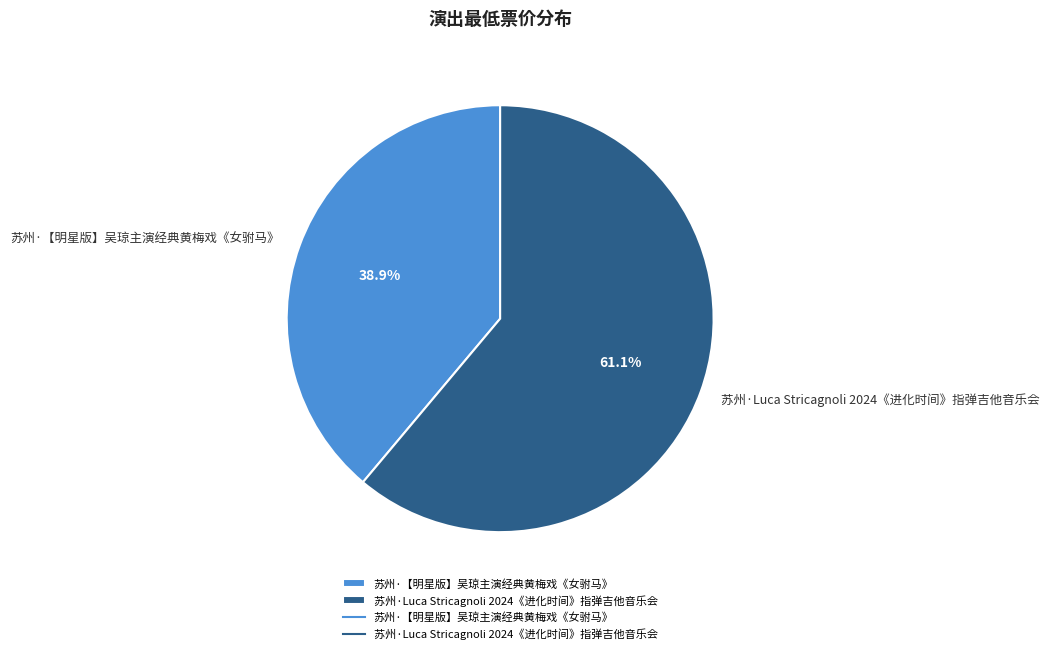

Which has a higher value, 苏州·Luca Stricagnoli 2024《进化时间》指弹吉他音乐会 or 苏州·【明星版】吴琼主演经典黄梅戏《女驸马》?

苏州·Luca Stricagnoli 2024《进化时间》指弹吉他音乐会